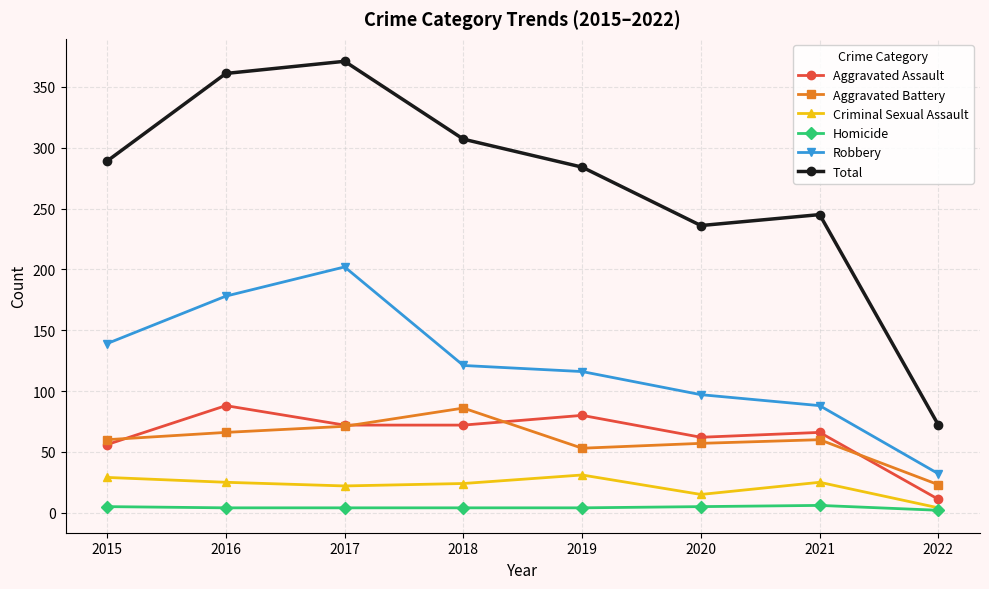

What are all the series names shown in the legend?

Aggravated Assault, Aggravated Battery, Criminal Sexual Assault, Homicide, Robbery, Total